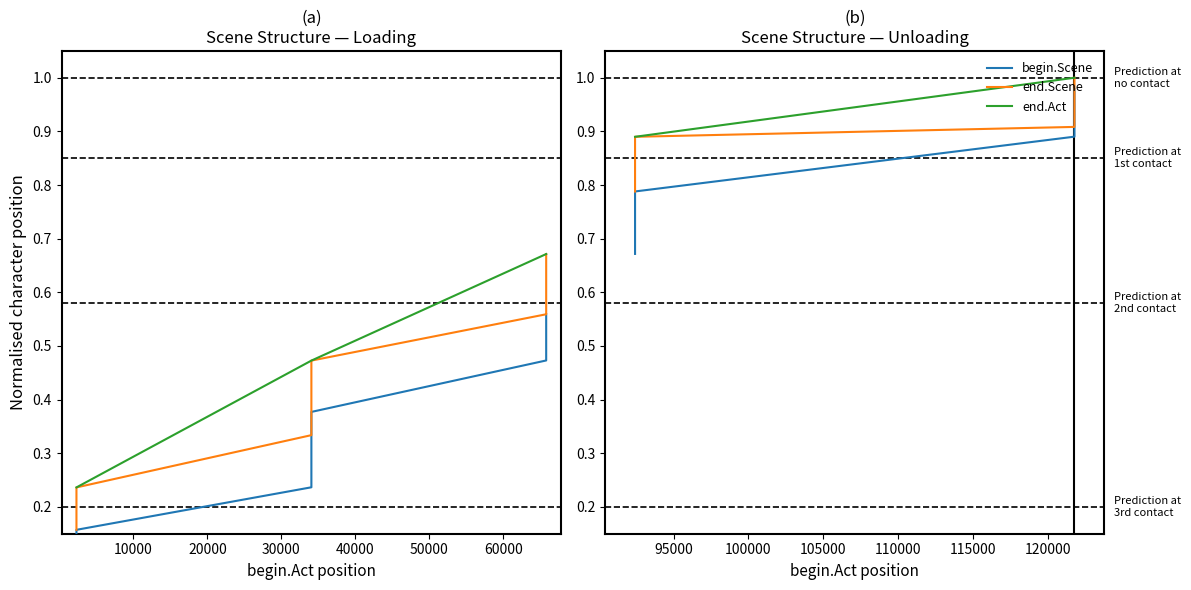

At how many categories does at least one series exceed 0?

7